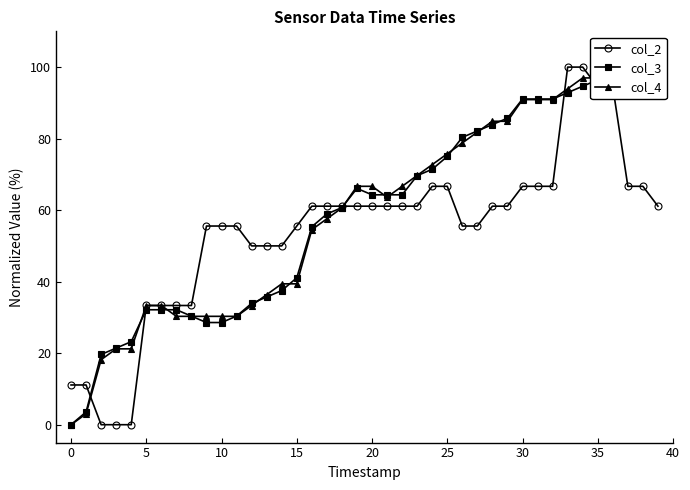

Is this an area chart (filled region under the line)?

No